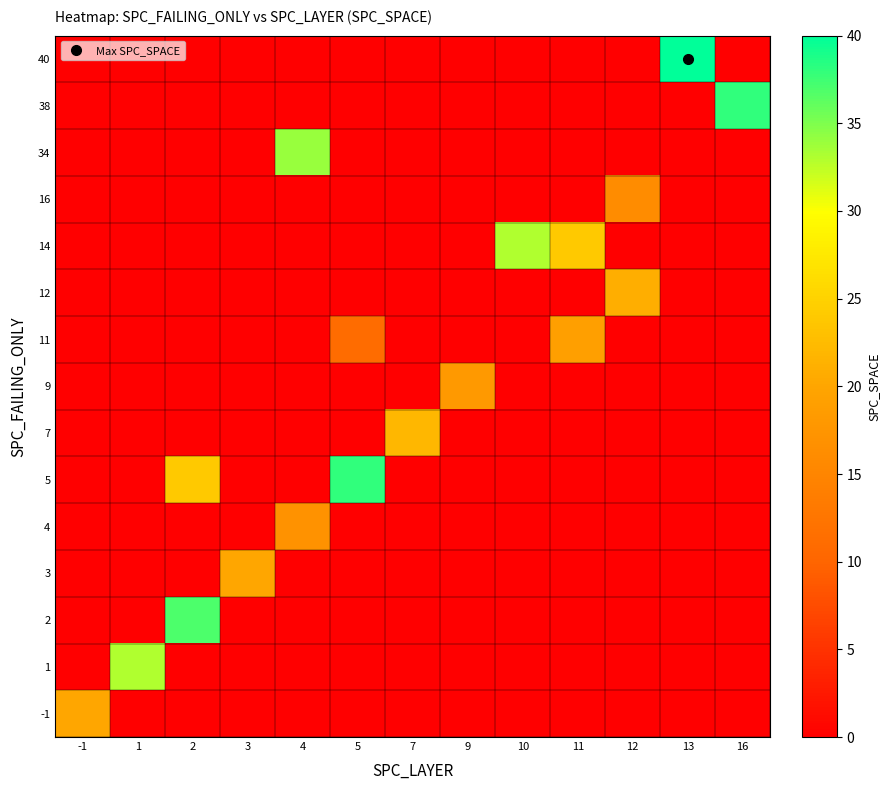

How many categories are shown in the chart?

13